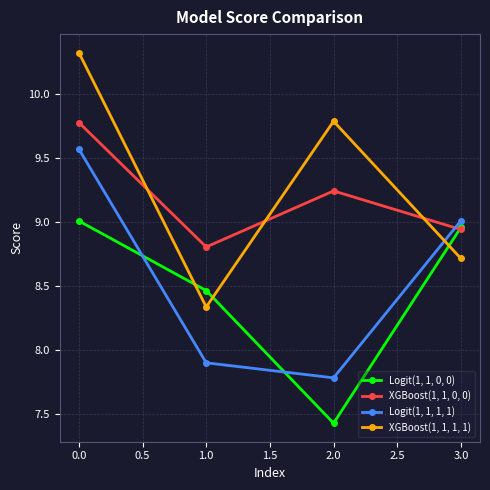

Count the number of categories in the chart.

4